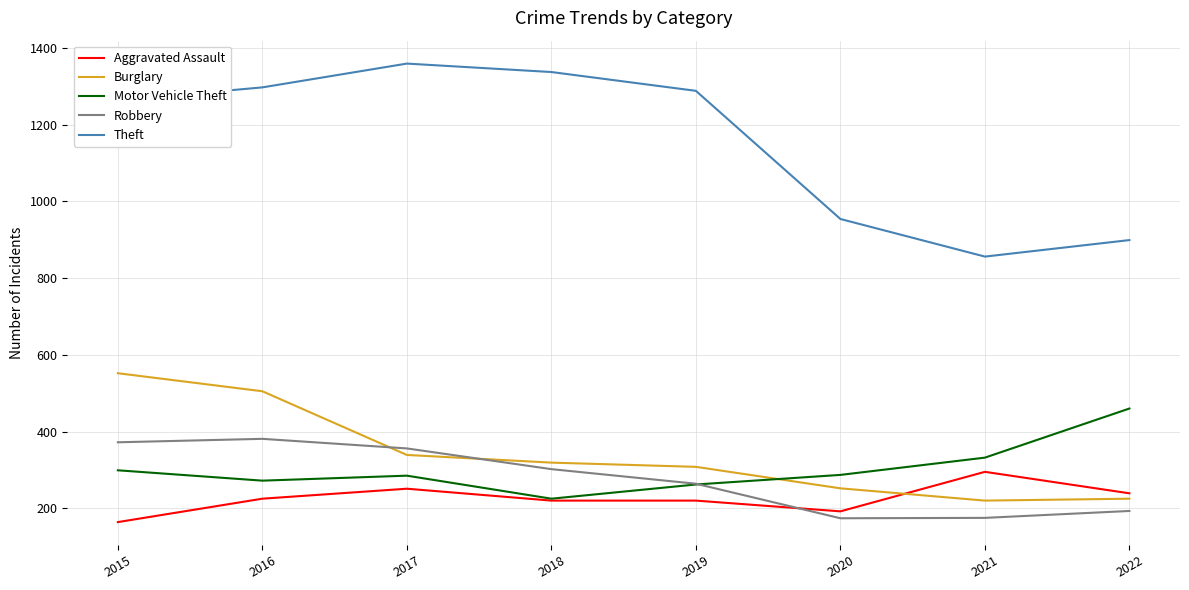

Which series has the largest total across all categories?

Theft